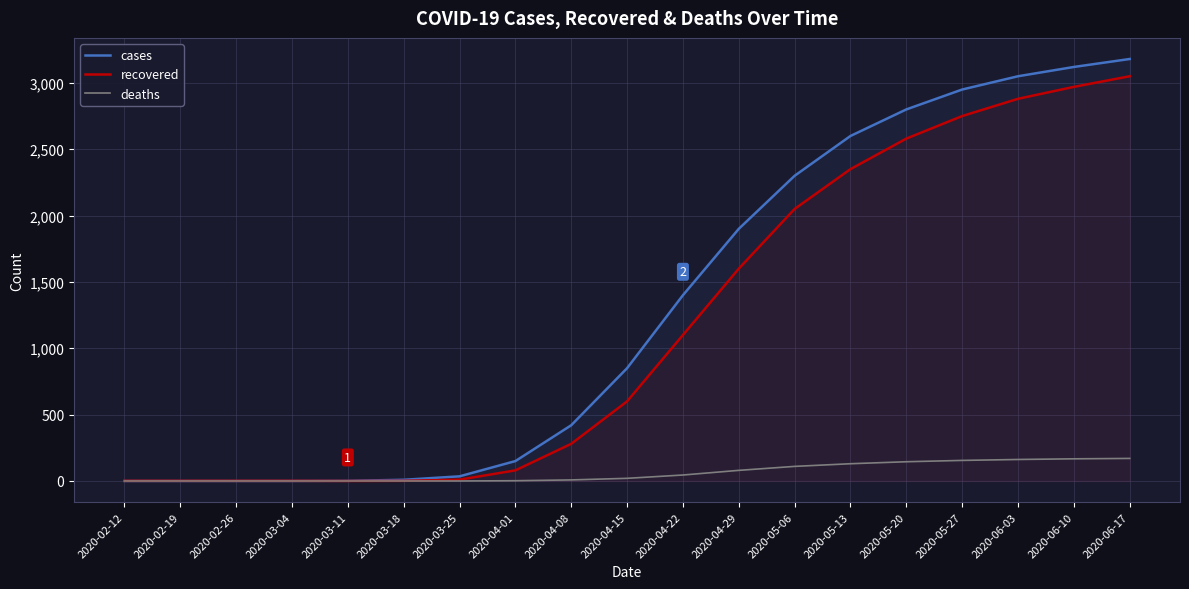

What are all the series names shown in the legend?

cases, recovered, deaths